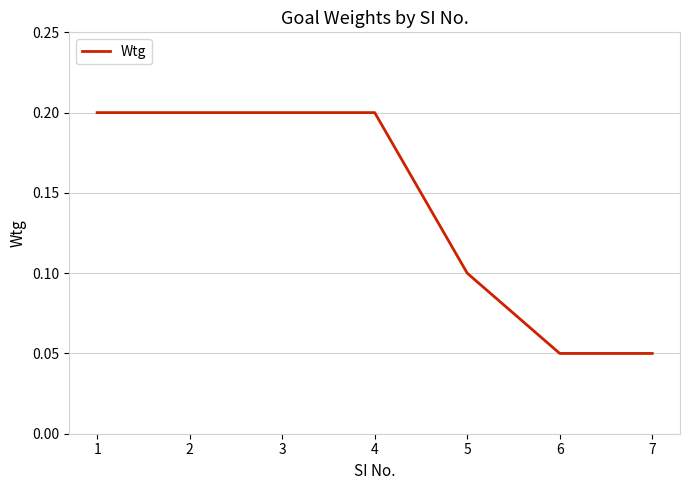

What is the sum of the values at 2 and 5?

0.3